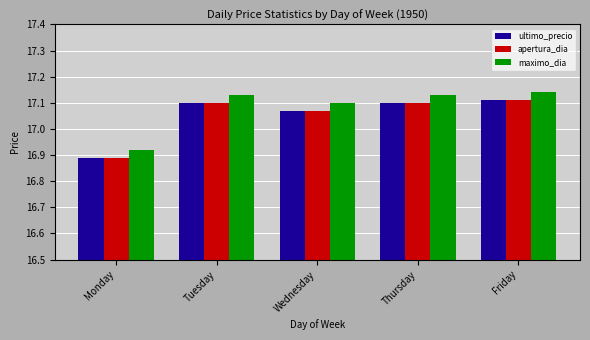

How many values in the apertura_dia series are below 17?

1